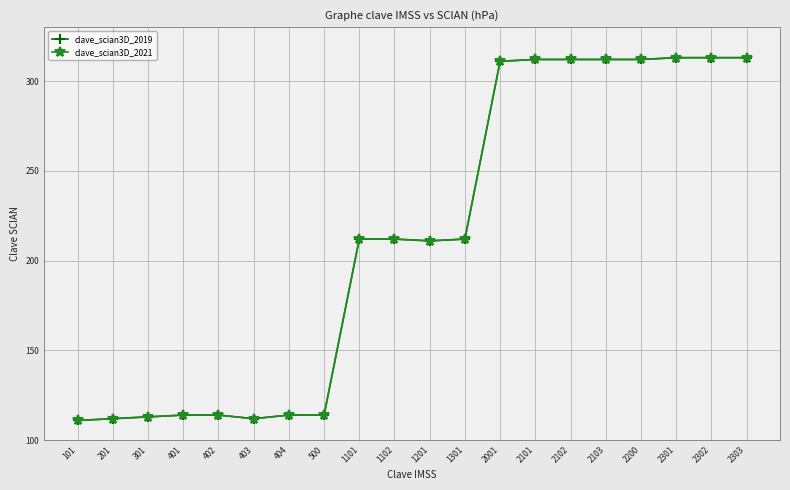

How many data points in clave_scian3D_2021 are less than 212?

9